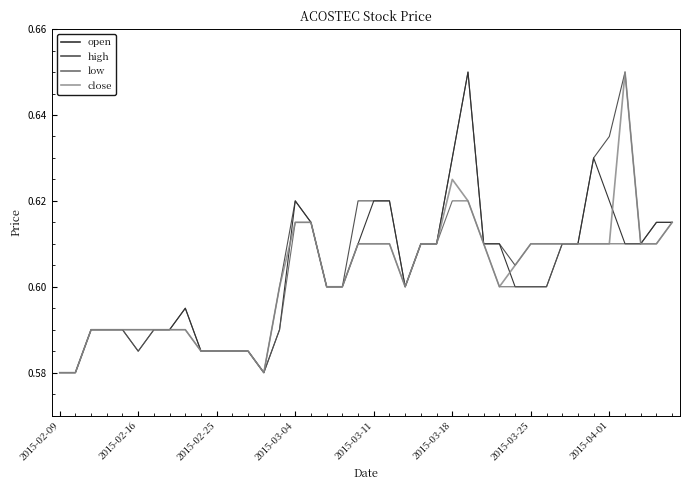

What are all the series names shown in the legend?

open, high, low, close